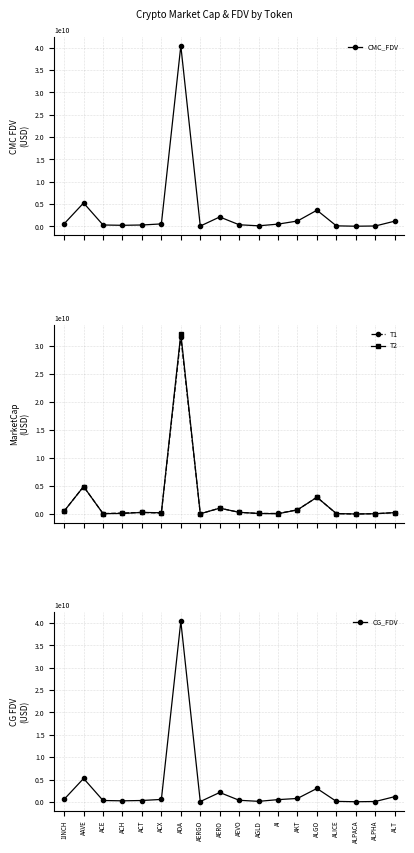

What is the label of the 18th point from the right?

1INCH